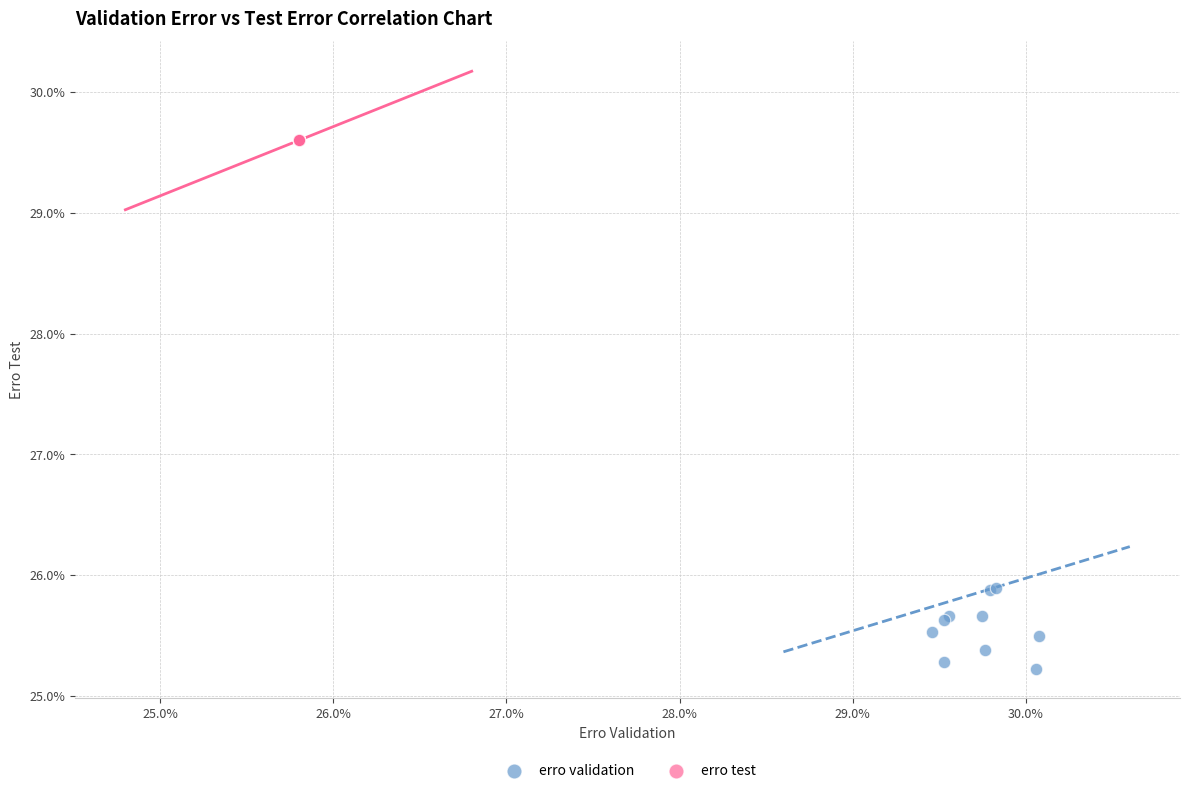

What are all the series names shown in the legend?

erro validation, erro test